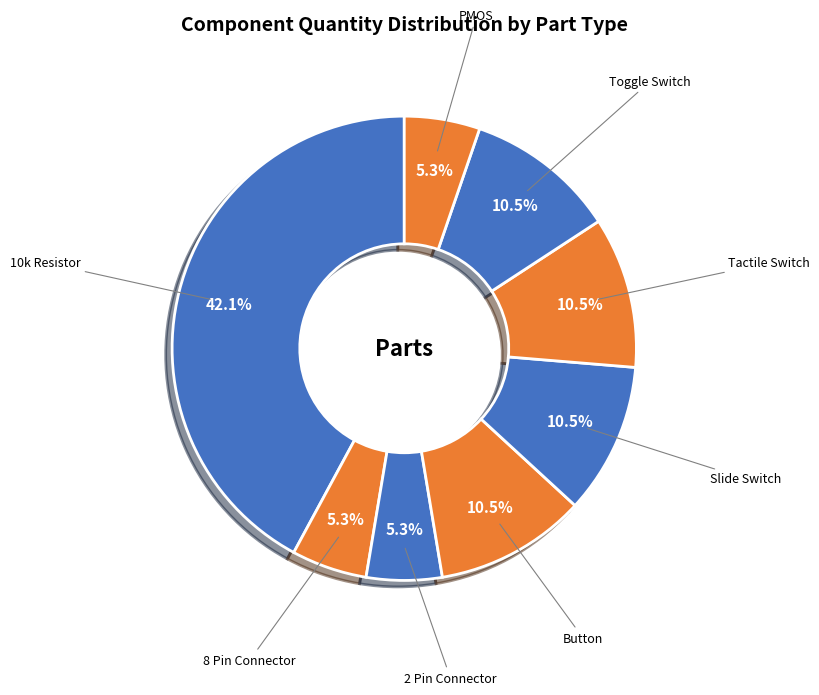

Between Toggle Switch and 10k Resistor, which is larger?

10k Resistor